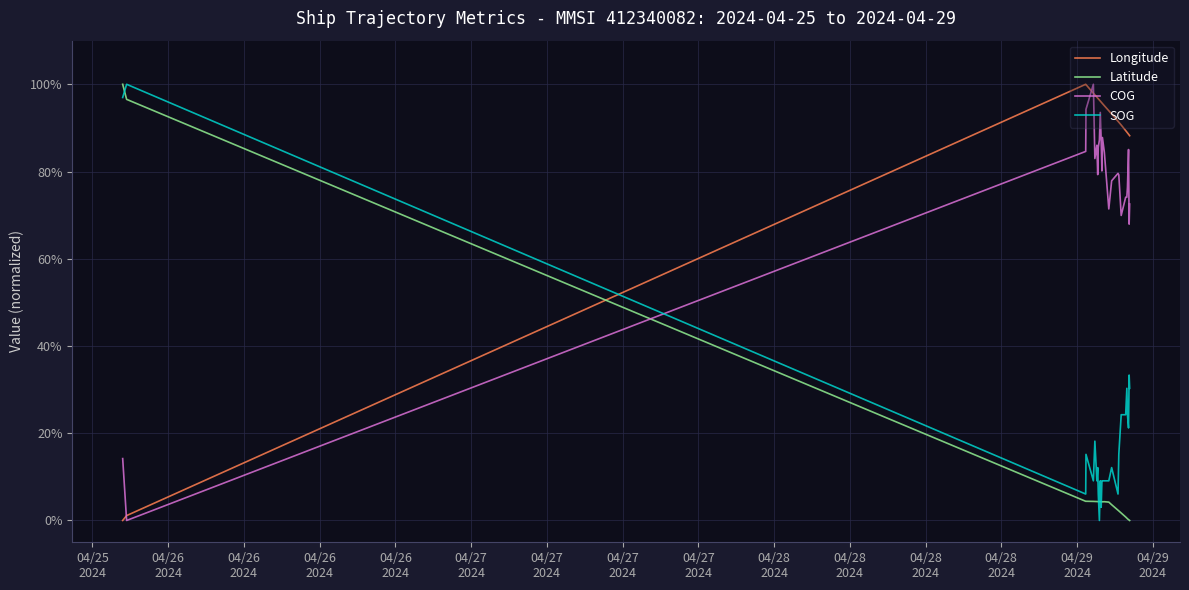

What are all the series names shown in the legend?

Longitude, Latitude, COG, SOG